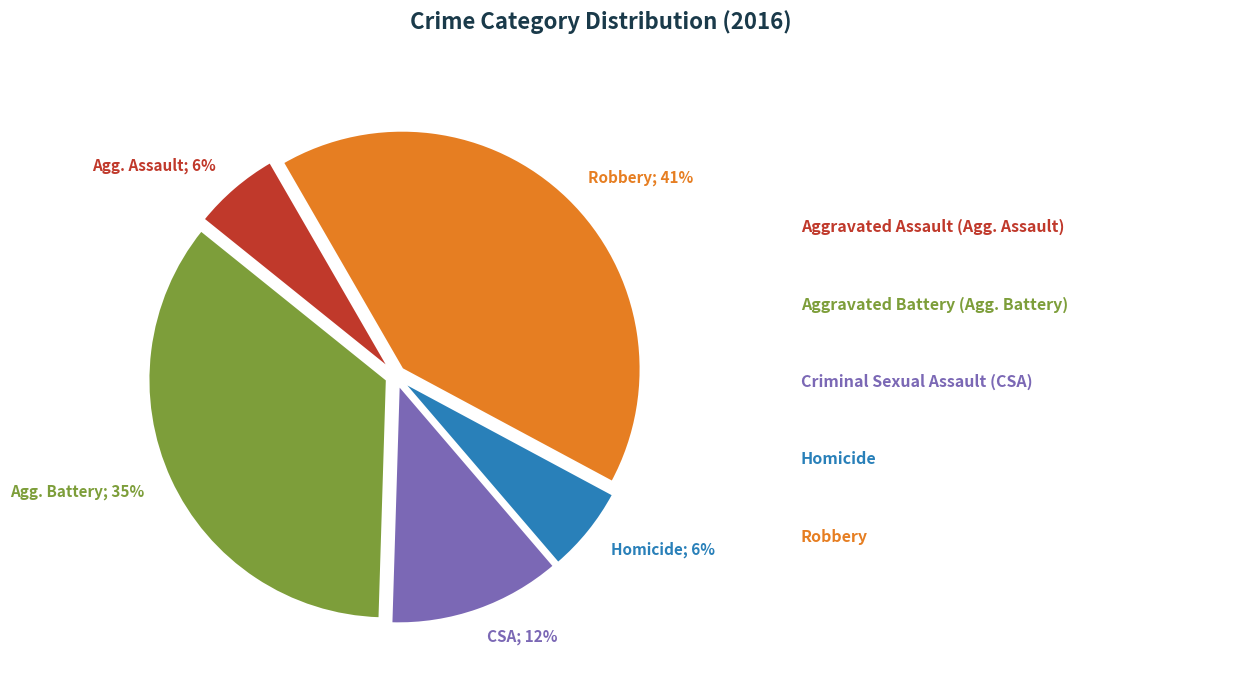

To the nearest percent, what is the difference between the largest and smallest slice percentages?

35%